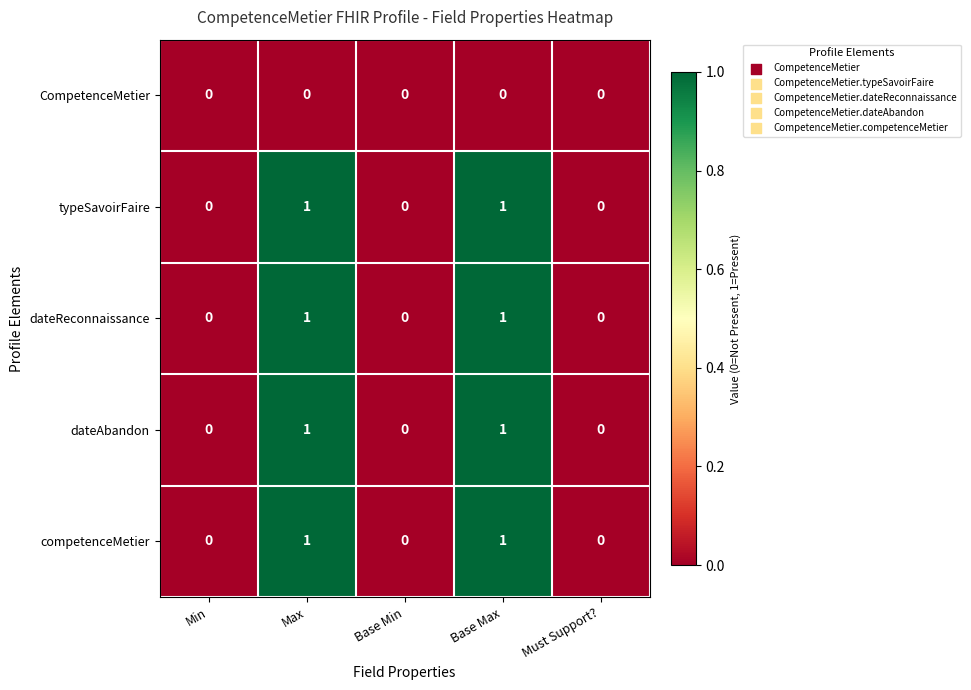

What is the total value across all series at Max?

4